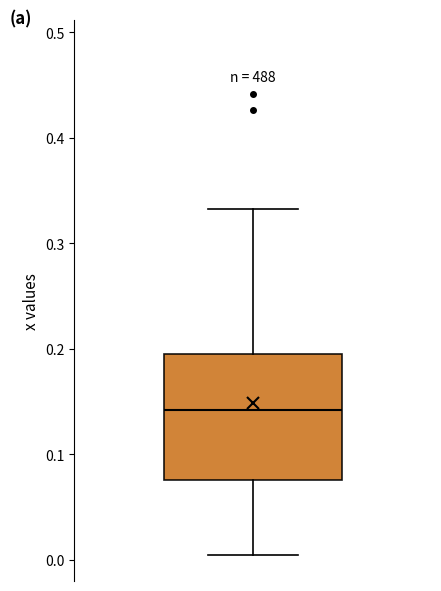

Read this box plot against the y-axis: the position of the median line, the range covered by the box, and the ends of both whiskers. The values are not printed on the chart, so give them approximately, as read against the axis.

median 0.14, box 0.08 to 0.19, whiskers 0.00 to 0.33